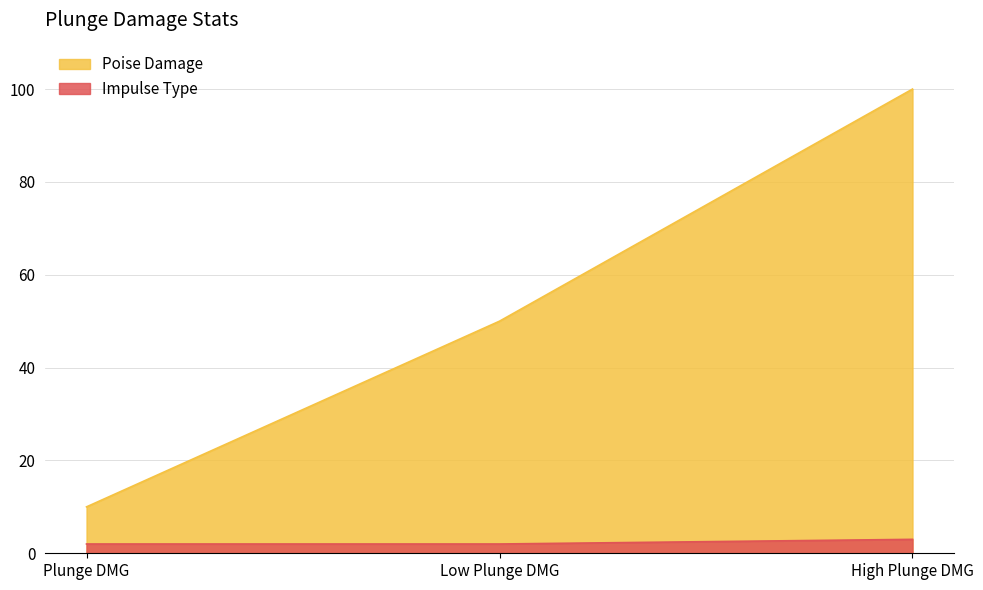

What position from the right is High Plunge DMG?

1